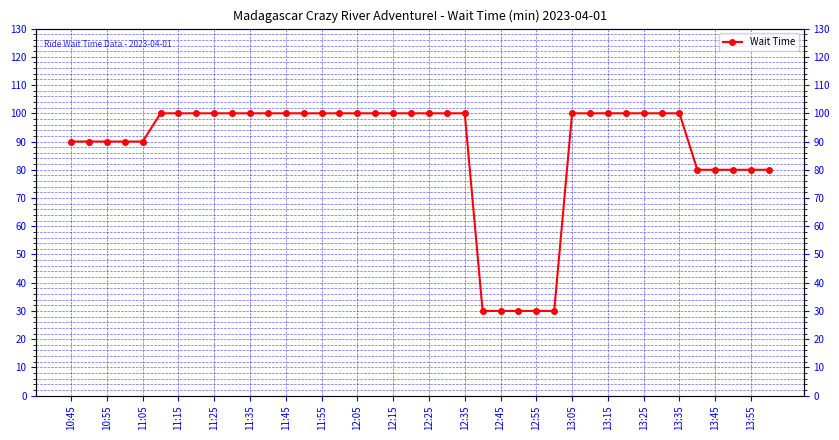

What is the approximate value at 10:45, to the nearest 10?

90